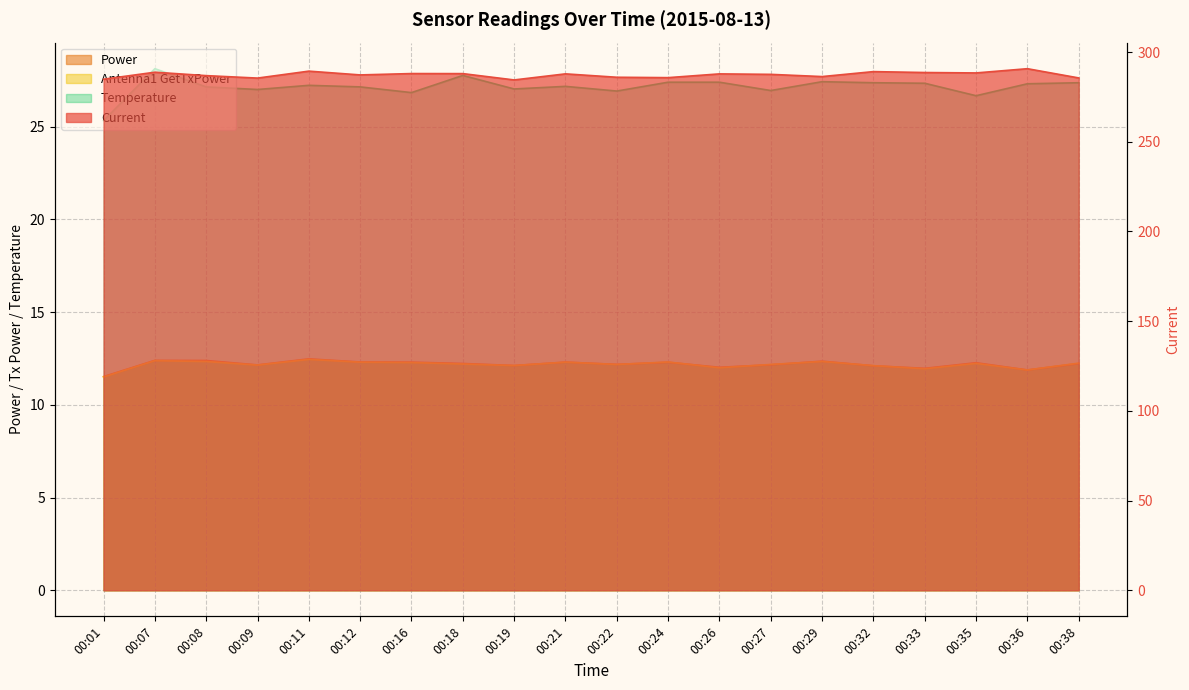

Reading left to right, list all the values displayed in this chart.

Current: 284.9	288.8	286.9	285.5	289.4	287.3	288.0	288.0	284.5	287.9	286.0	285.8	287.9	287.6	286.4	289.1	288.6	288.4	290.7	285.6
Power: 11.5	12.4	12.4	12.1	12.5	12.3	12.3	12.2	12.1	12.3	12.2	12.3	12.0	12.2	12.4	12.1	12.0	12.3	11.9	12.2
Antenna1 GetTxPower: 11.5	12.4	12.3	12.1	12.4	12.3	12.3	12.2	12.1	12.3	12.2	12.3	12.0	12.2	12.3	12.1	11.9	12.2	11.9	12.2
Temperature: 25.3	28.1	27.1	27.0	27.2	27.1	26.8	27.8	27.0	27.2	26.9	27.4	27.4	26.9	27.4	27.4	27.3	26.7	27.3	27.4